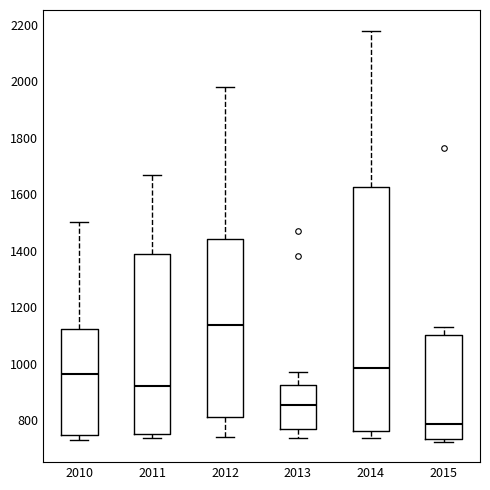

Which box is the tallest, from its lower edge to its upper edge?

2014